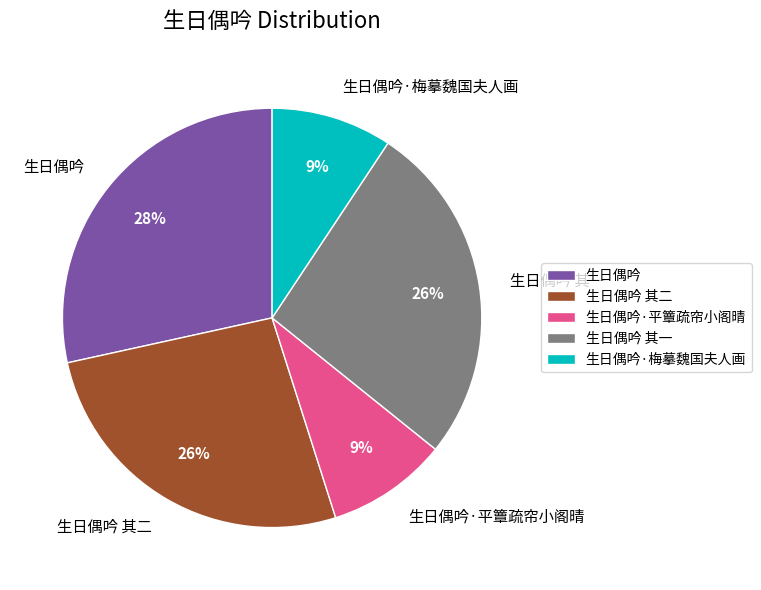

To the nearest percent, what is the average slice percentage?

20%